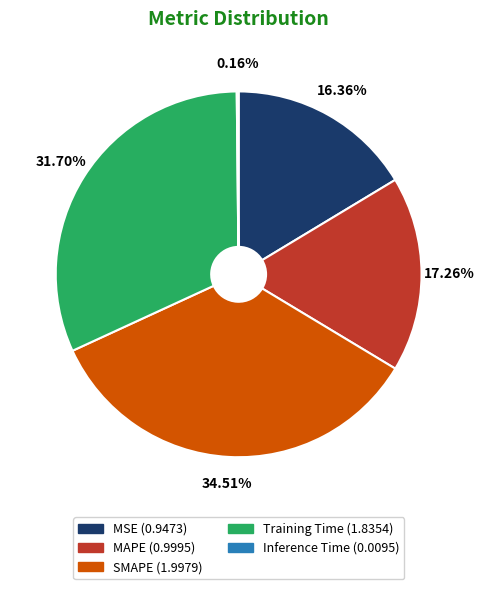

Which category has the biggest portion of the pie?

SMAPE